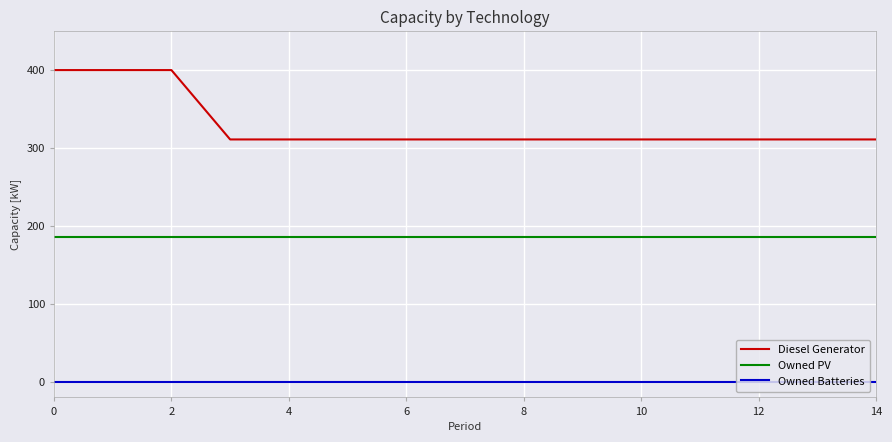

What are all the series names shown in the legend?

Diesel Generator, Owned PV, Owned Batteries